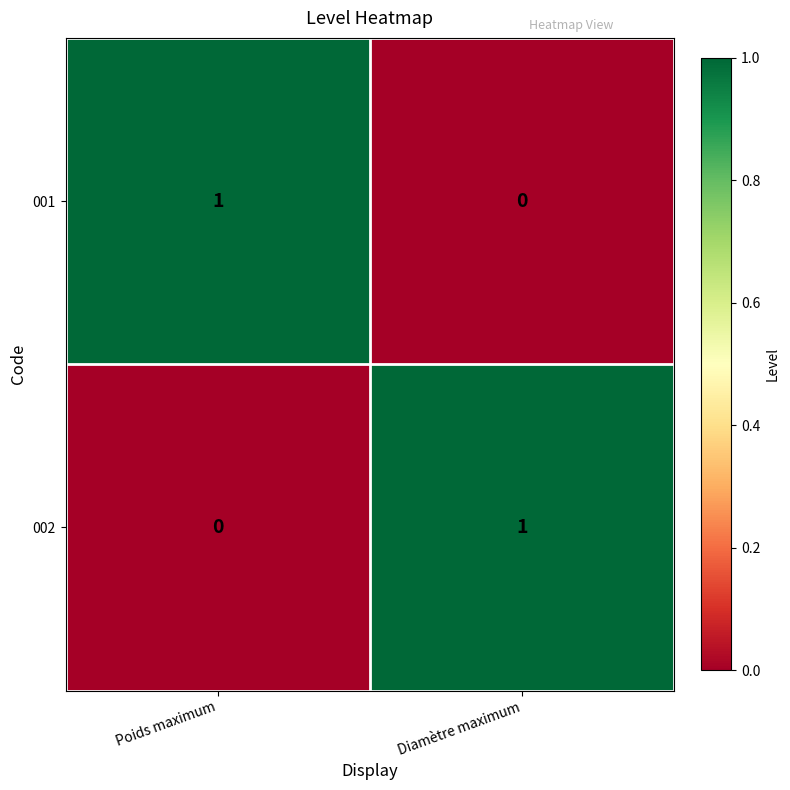

The 002 series shows 0 at Poids maximum. True or false?

True